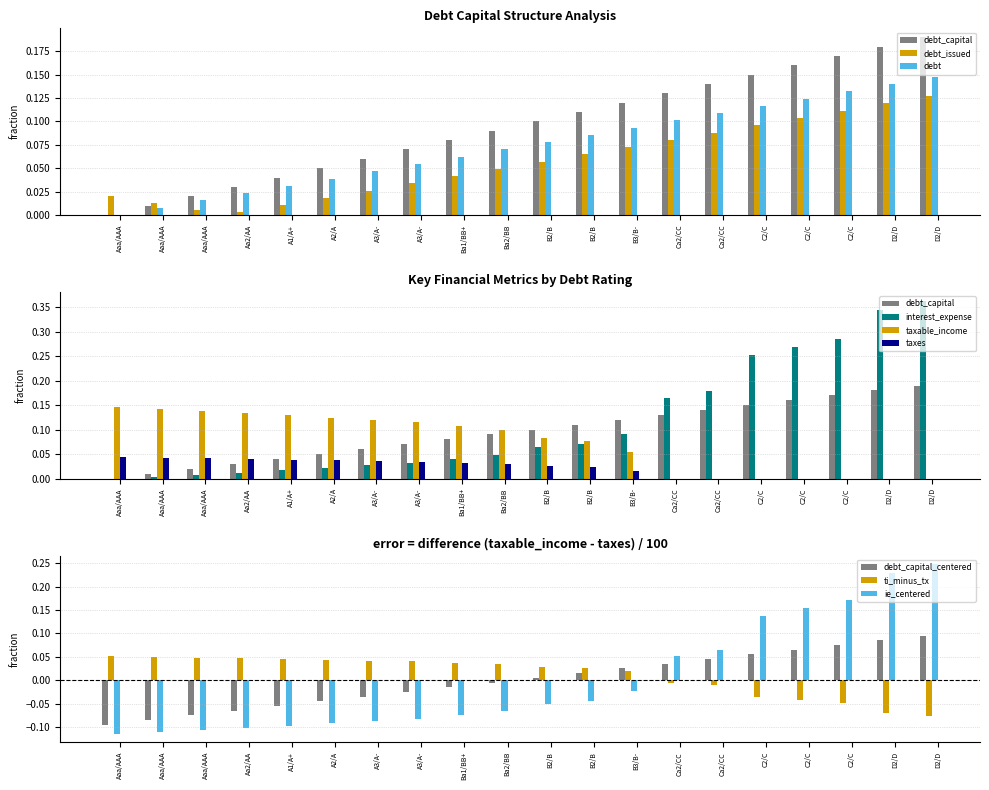

Which category has the lowest value in the debt_issued series?

Aaa/AAA